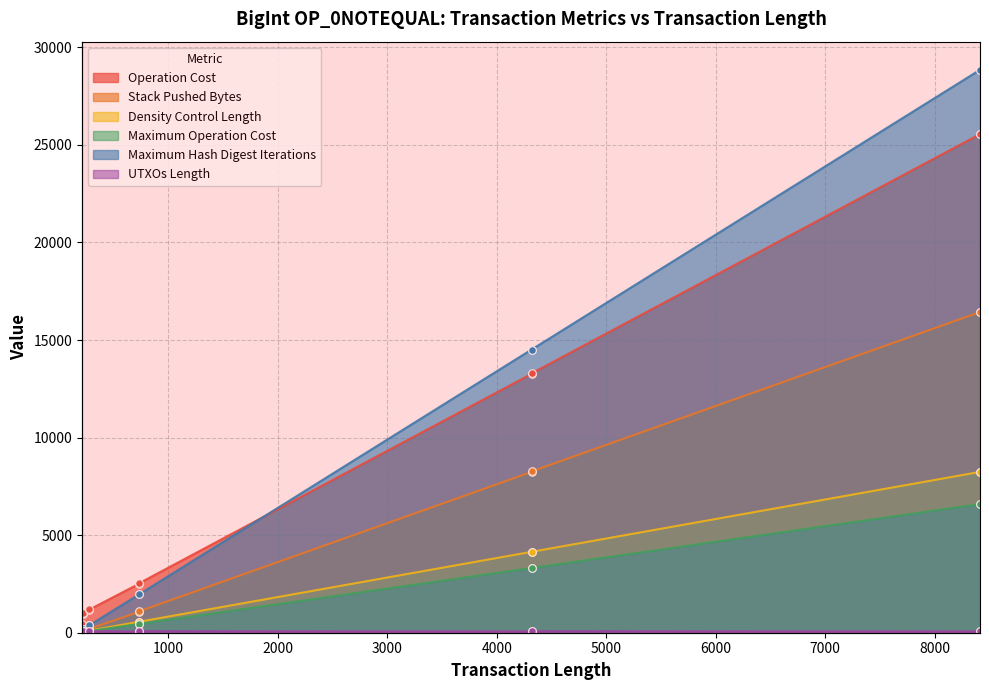

At which category is the sum across all series the highest?

8414